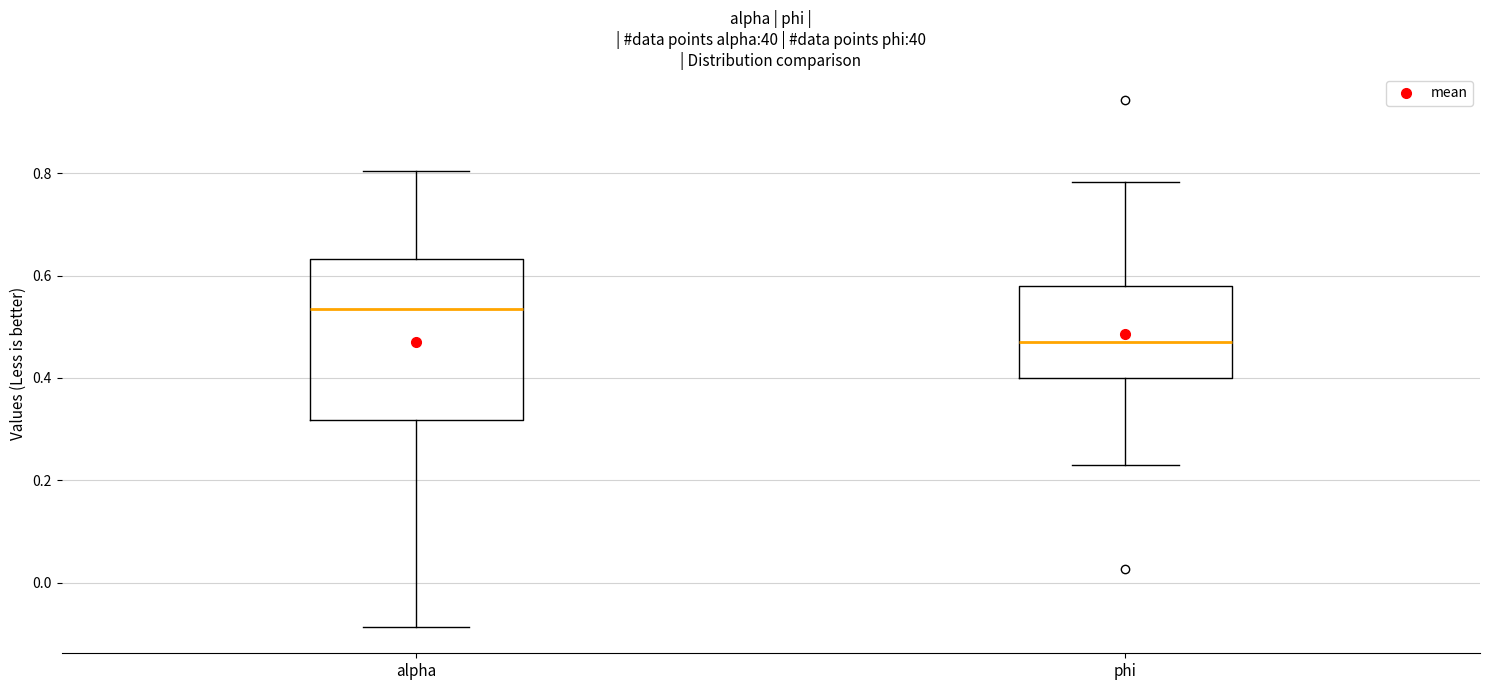

Where is the upper edge of the box for phi on the y-axis? The values are not printed on the chart, so give them approximately, as read against the axis.

0.58